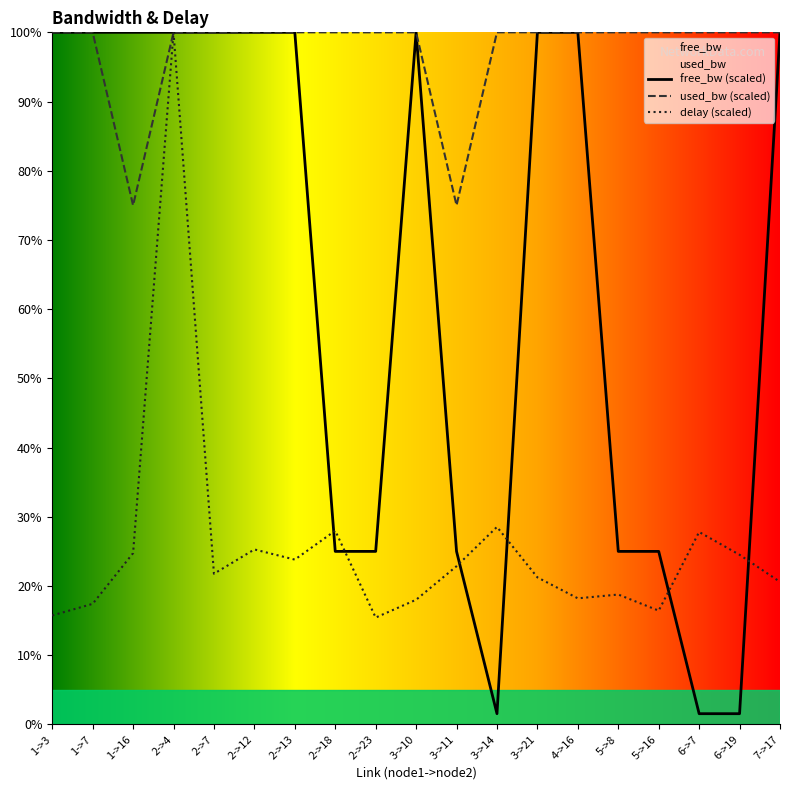

True or false: used_bw has more than 2 points higher than both neighbors.

True